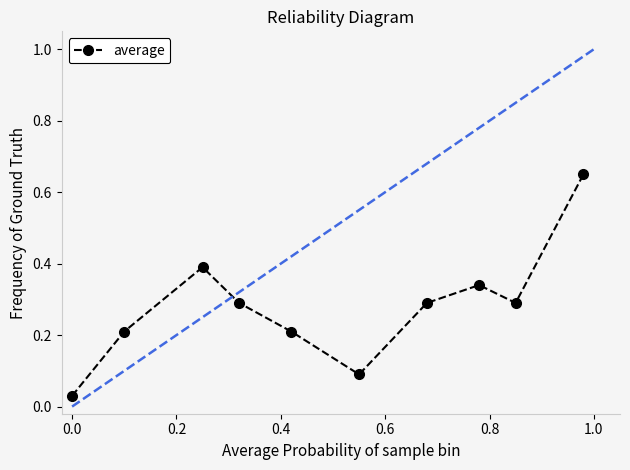

What is the value of the 6th point from the left?

0.1